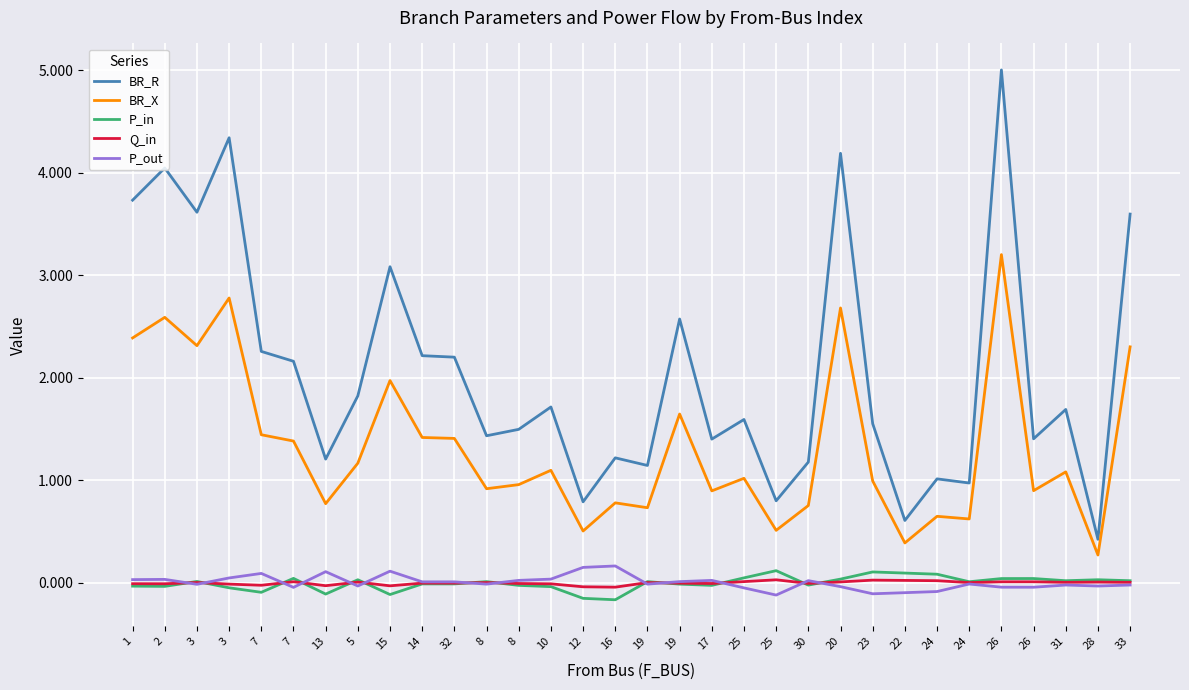

Reading left to right, what are all the values shown in this chart?

BR_R: 3.7	4.0	3.6	4.3	2.3	2.2	1.2	1.8	3.1	2.2	2.2	1.4	1.5	1.7	0.8	1.2	1.1	2.6	1.4	1.6	0.8	1.2	4.2	1.6	0.6	1.0	1.0	5.0	1.4	1.7	0.4	3.6
BR_X: 2.4	2.6	2.3	2.8	1.4	1.4	0.8	1.2	2.0	1.4	1.4	0.9	1.0	1.1	0.5	0.8	0.7	1.6	0.9	1.0	0.5	0.8	2.7	1.0	0.4	0.6	0.6	3.2	0.9	1.1	0.3	2.3
P_in: -0.0	-0.0	0.0	-0.0	-0.1	0.0	-0.1	0.0	-0.1	-0.0	-0.0	0.0	-0.0	-0.0	-0.2	-0.2	0.0	-0.0	-0.0	0.0	0.1	-0.0	0.0	0.1	0.1	0.1	0.0	0.0	0.0	0.0	0.0	0.0
Q_in: -0.0	-0.0	0.0	-0.0	-0.0	0.0	-0.0	0.0	-0.0	-0.0	-0.0	0.0	-0.0	-0.0	-0.0	-0.0	0.0	-0.0	-0.0	0.0	0.0	-0.0	0.0	0.0	0.0	0.0	0.0	0.0	0.0	0.0	0.0	0.0
P_out: 0.0	0.0	-0.0	0.0	0.1	-0.0	0.1	-0.0	0.1	0.0	0.0	-0.0	0.0	0.0	0.2	0.2	-0.0	0.0	0.0	-0.0	-0.1	0.0	-0.0	-0.1	-0.1	-0.1	-0.0	-0.0	-0.0	-0.0	-0.0	-0.0